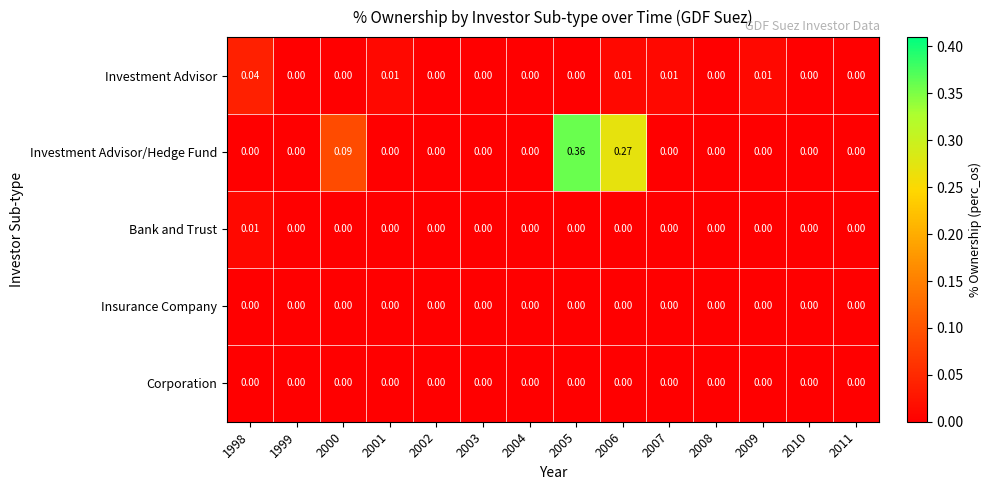

Which series has the largest total across all categories?

Investment Advisor/Hedge Fund